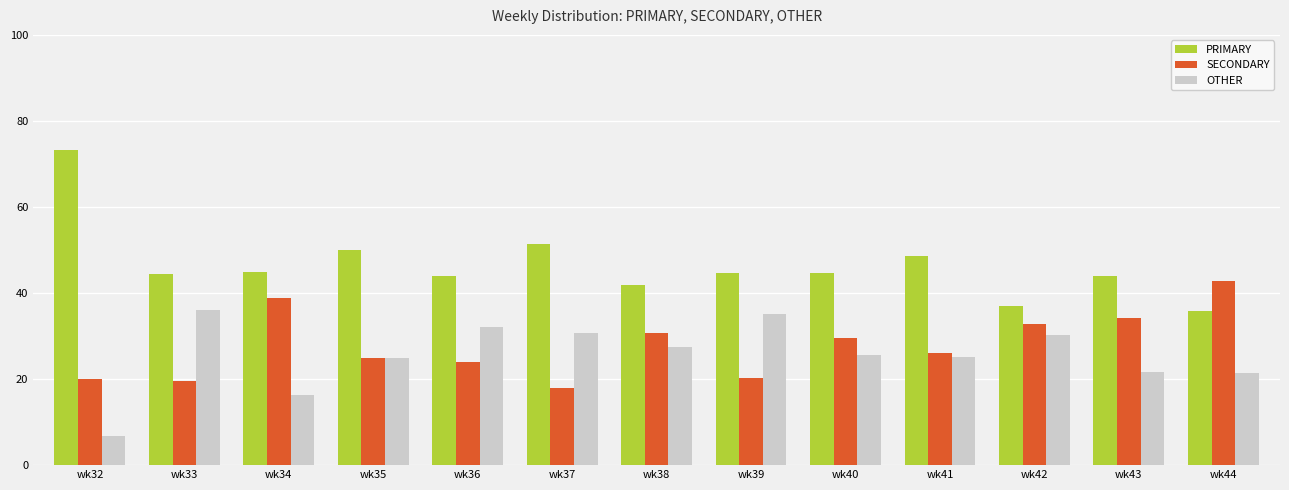

What is the minimum value for OTHER?

6.7